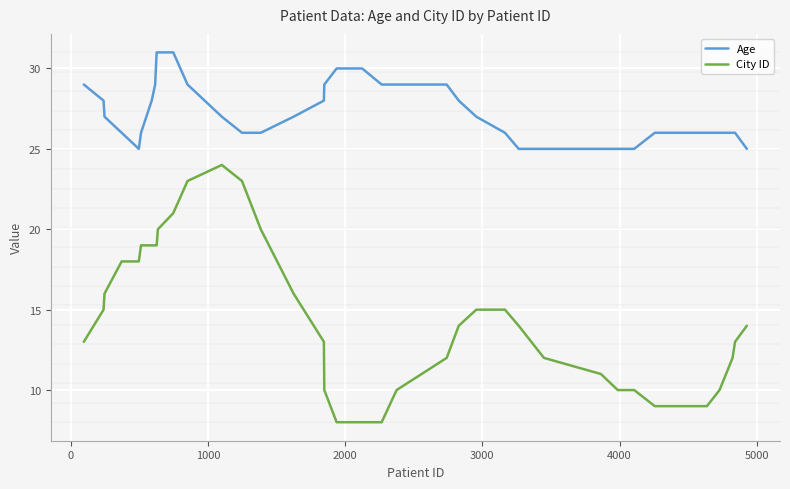

How many categories are shown in the chart?

40